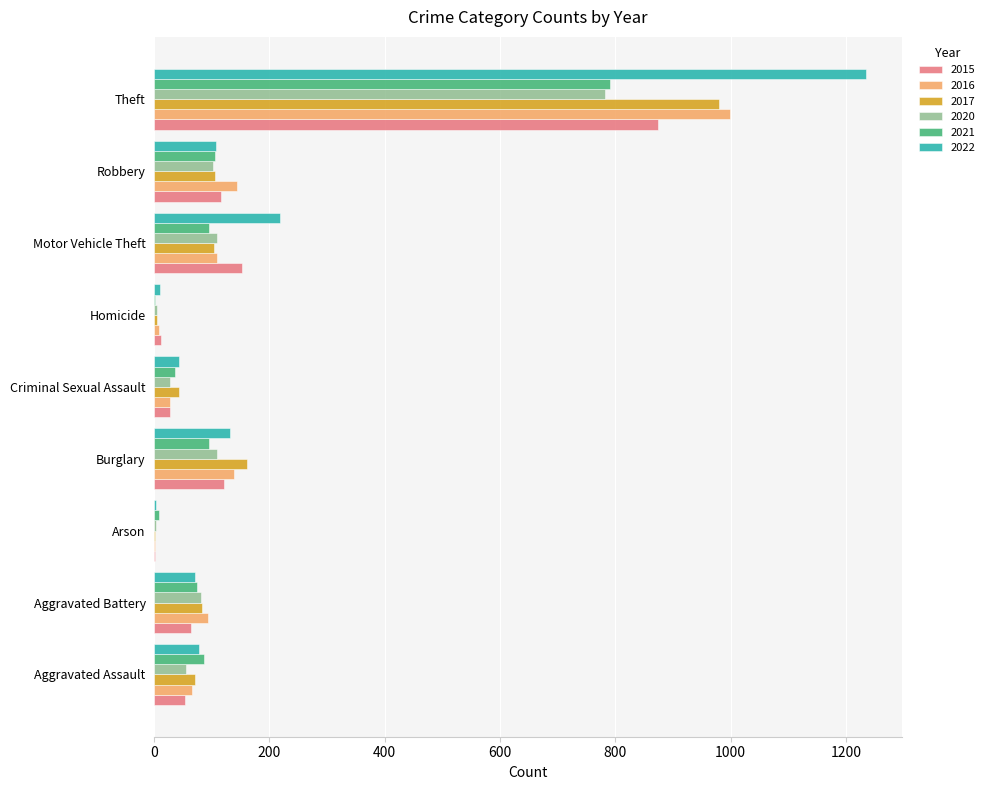

What is the total value across all series at Theft?

5660